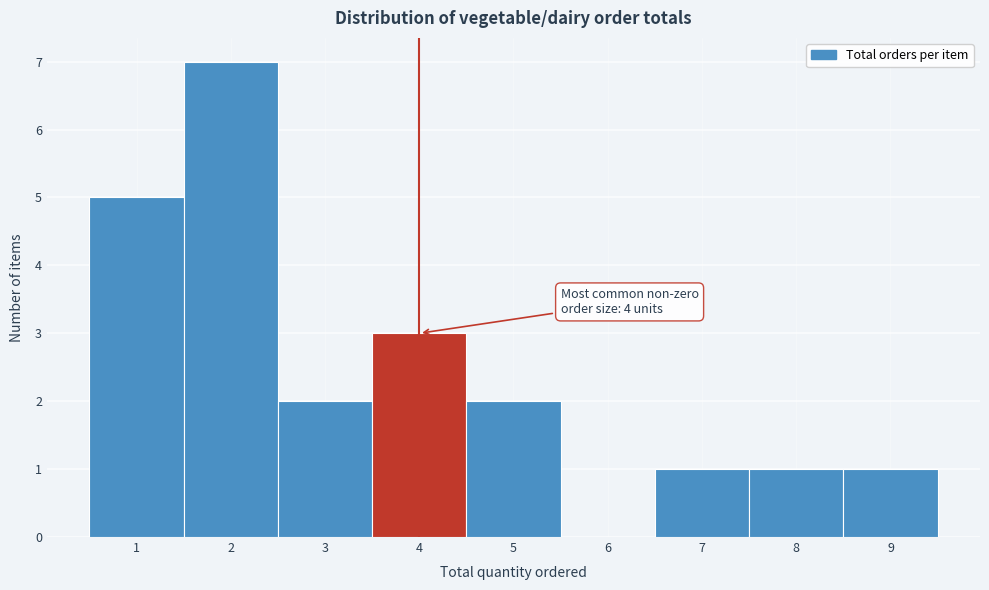

Which range on the x-axis has the tallest bar?

1.5 to 2.5